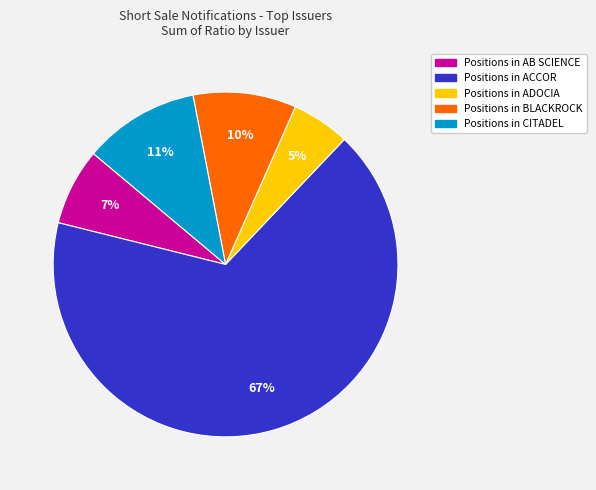

Is there a majority slice in this chart?

Yes